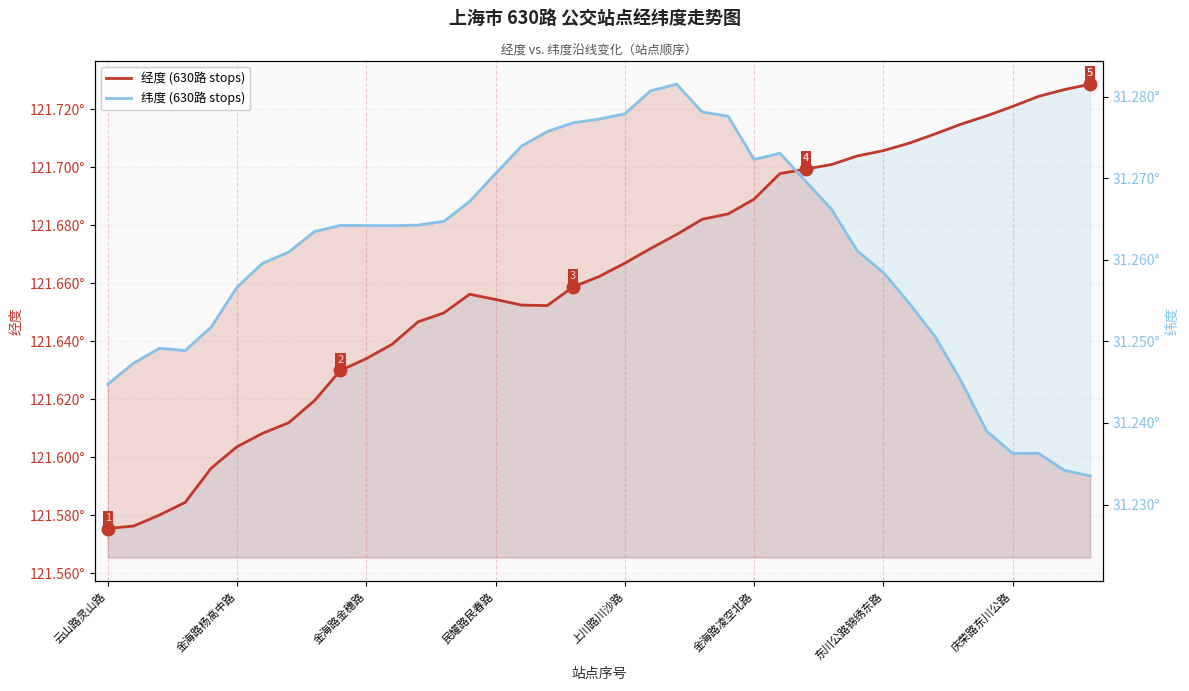

True or false: 经度 (630路 stops) has more than 1 interior local peaks.

False